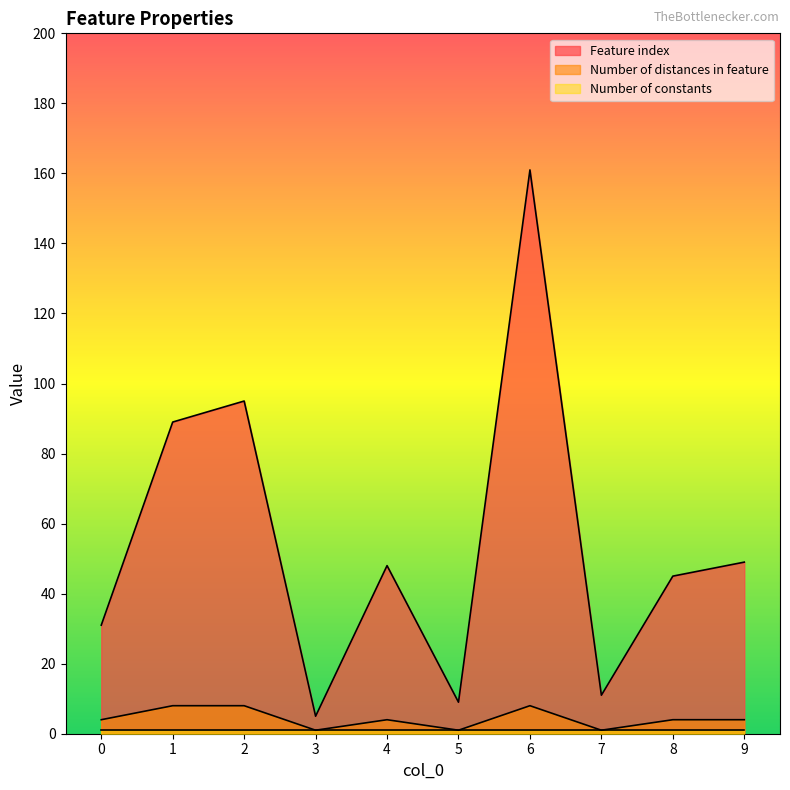

Between 1 and 9, which series saw the biggest shift?

Feature index